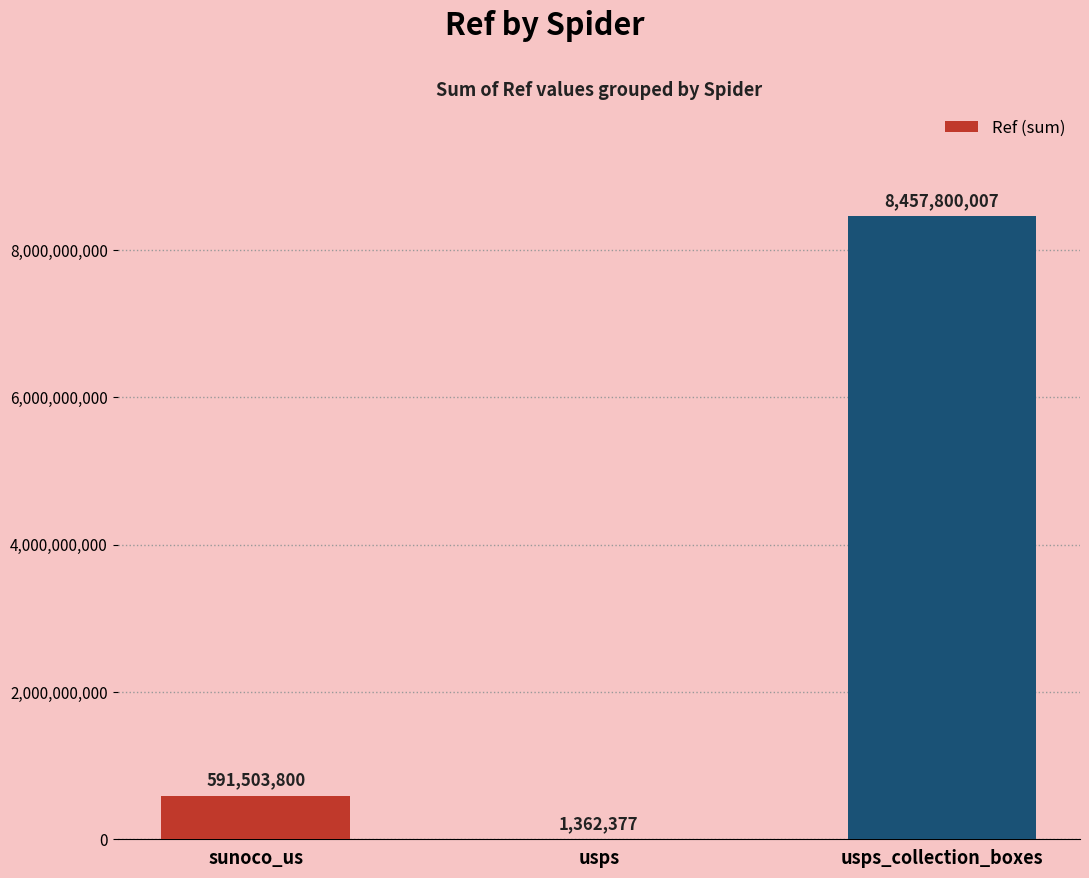

What is the approximate value at sunoco_us, to the nearest 10?

591503800